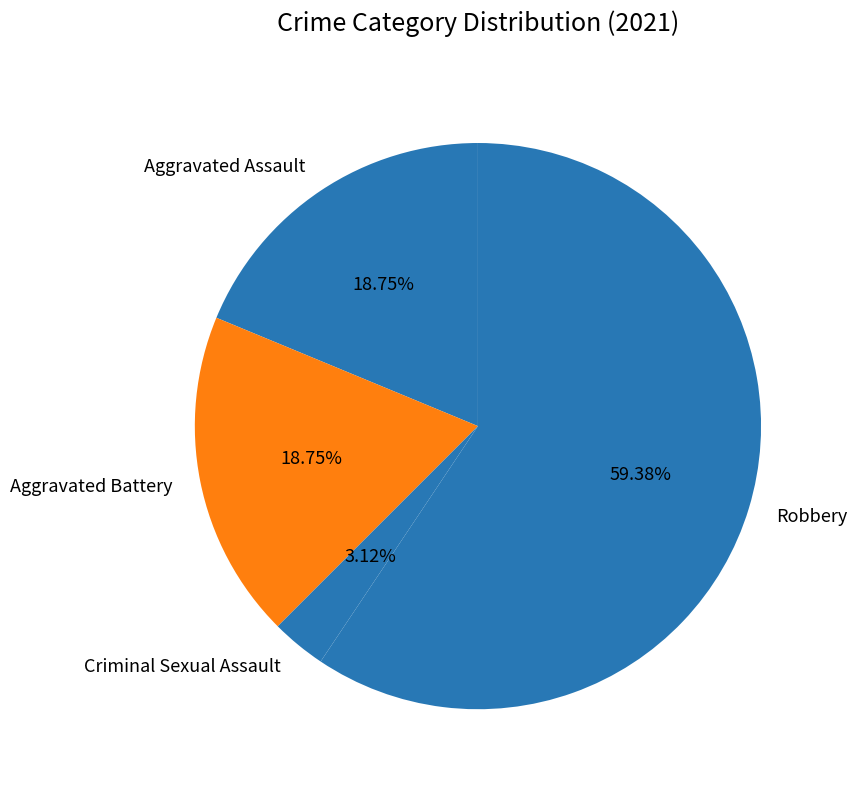

Which slice is the largest?

Robbery